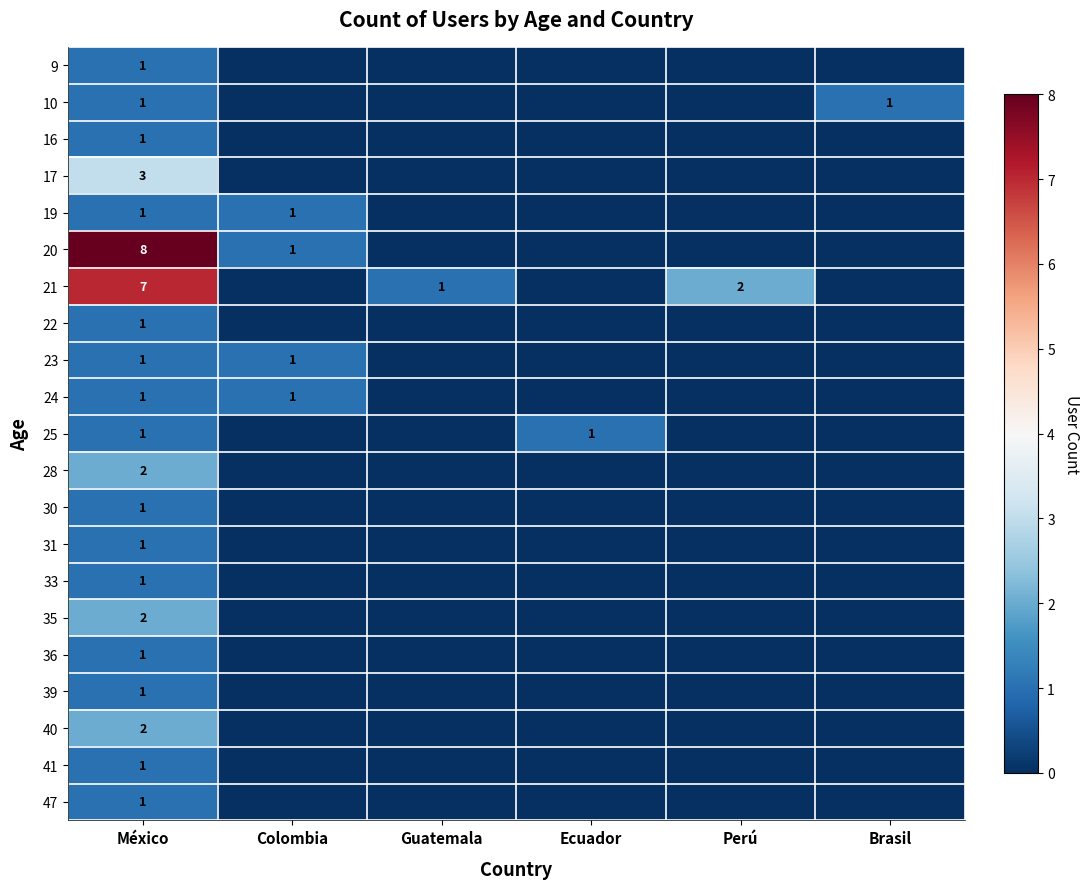

At which category is the sum across all series the highest?

México